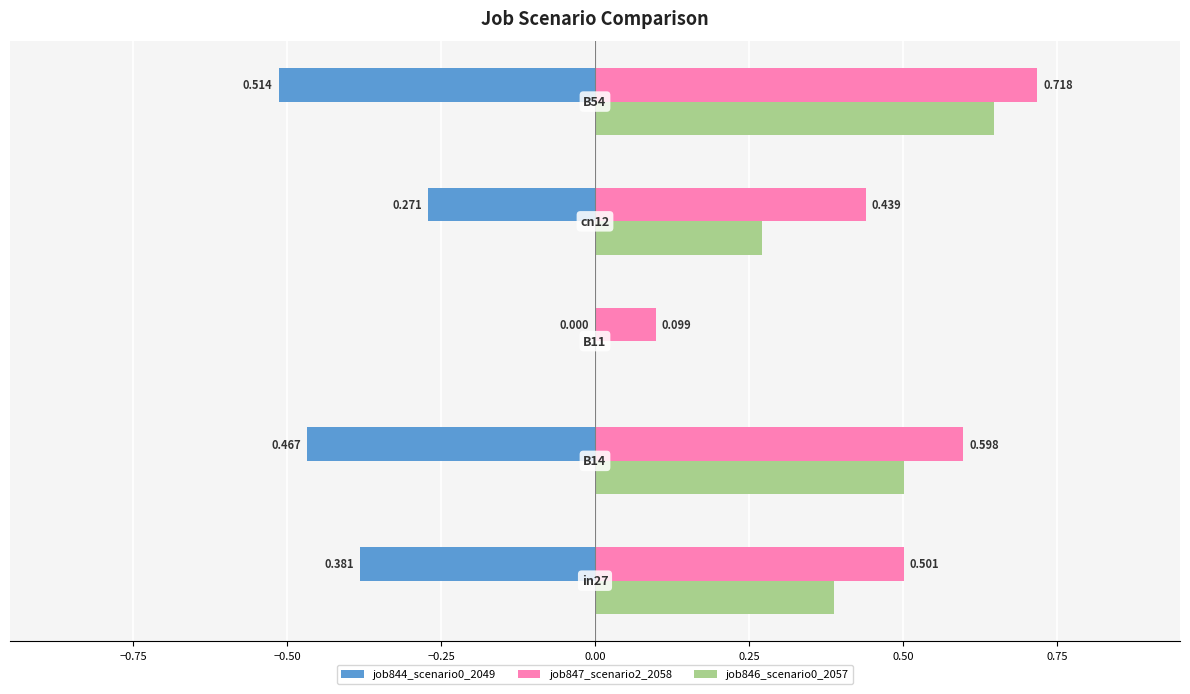

What is the value of the job846_scenario0_2057 bar at the 5th from the left?

0.6